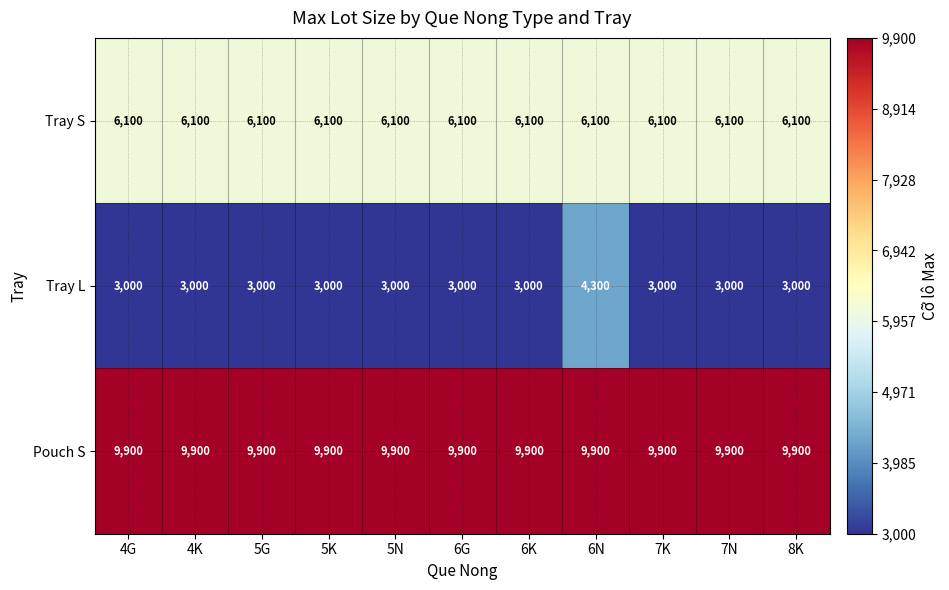

Count the number of categories in the chart.

11